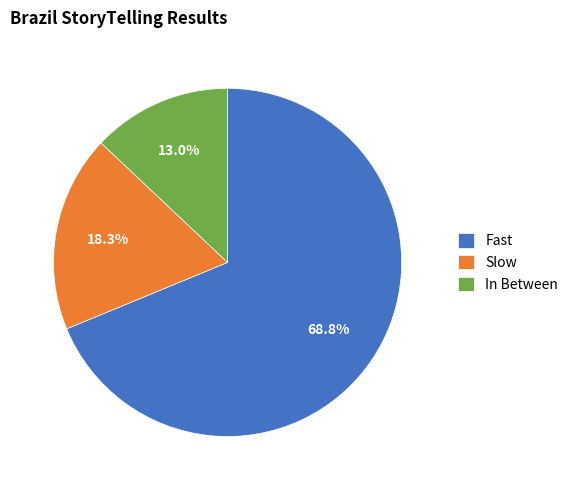

To the nearest percent, what is the difference between the largest and smallest slice percentages?

56%